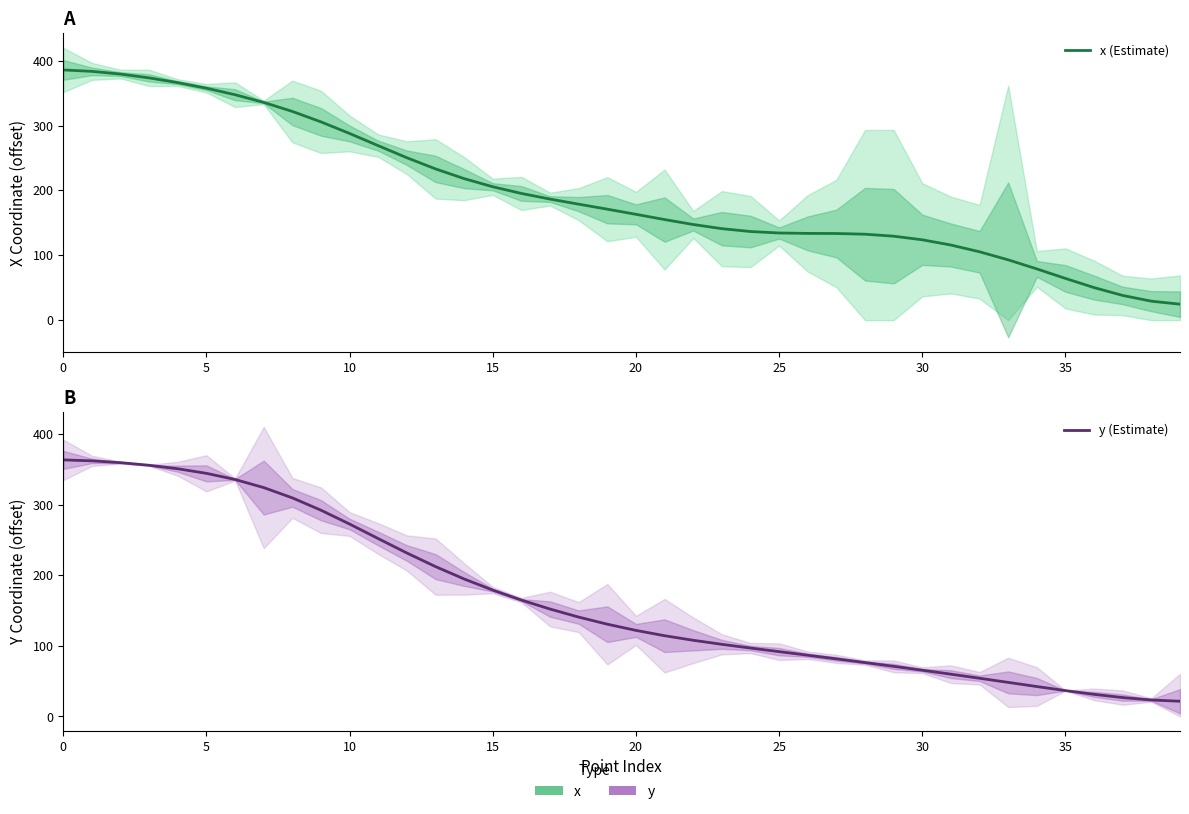

List the series in order of their peak value, highest first.

x (Estimate), y (Estimate)